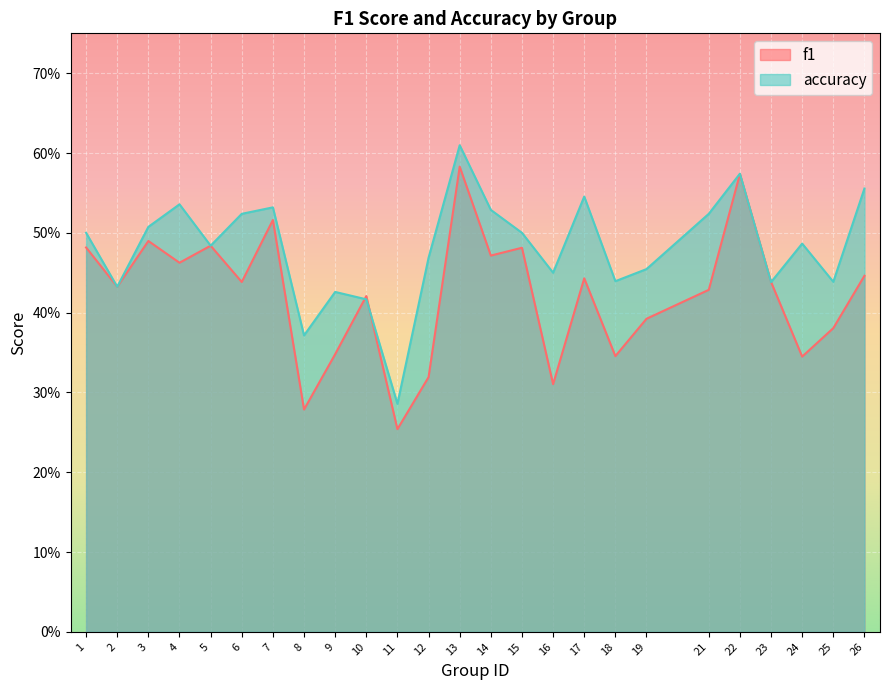

Reading left to right, extract all data points from this chart.

f1: 1=0.5	2=0.4	3=0.5	4=0.5	5=0.5	6=0.4	7=0.5	8=0.3	9=0.3	10=0.4	11=0.3	12=0.3	13=0.6	14=0.5	15=0.5	16=0.3	17=0.4	18=0.3	19=0.4	21=0.4	22=0.6	23=0.4	24=0.3	25=0.4	26=0.4
accuracy: 1=0.5	2=0.4	3=0.5	4=0.5	5=0.5	6=0.5	7=0.5	8=0.4	9=0.4	10=0.4	11=0.3	12=0.5	13=0.6	14=0.5	15=0.5	16=0.5	17=0.5	18=0.4	19=0.5	21=0.5	22=0.6	23=0.4	24=0.5	25=0.4	26=0.6